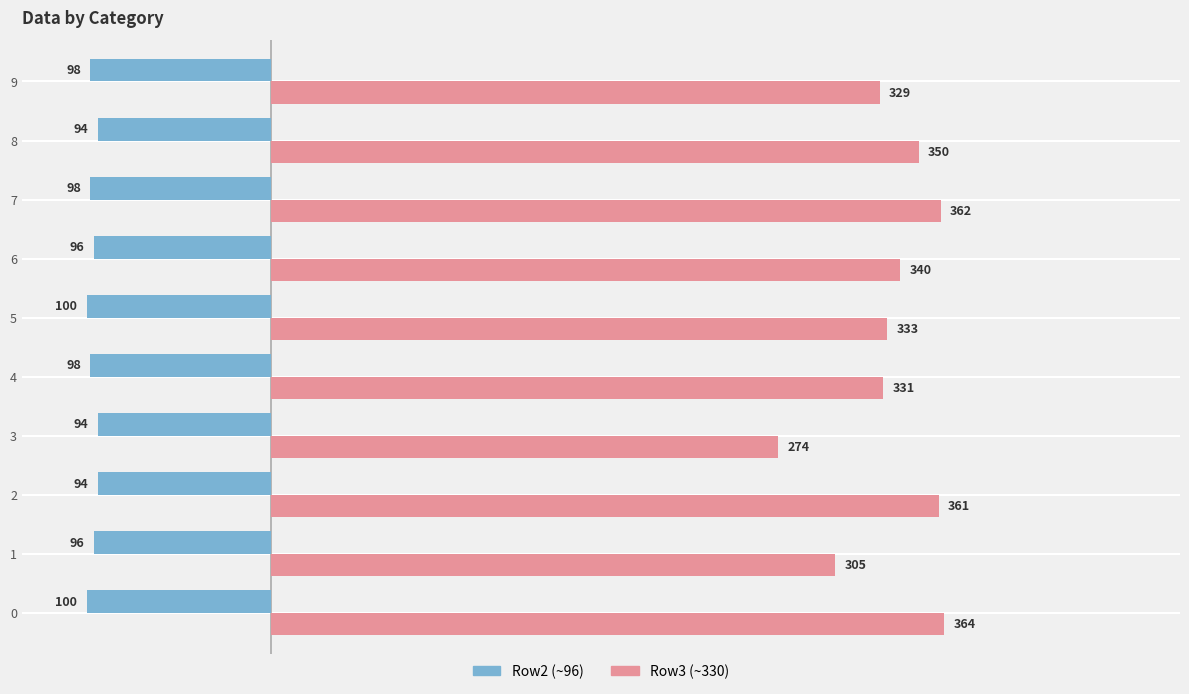

What is the minimum value for Row3 (~330)?

274